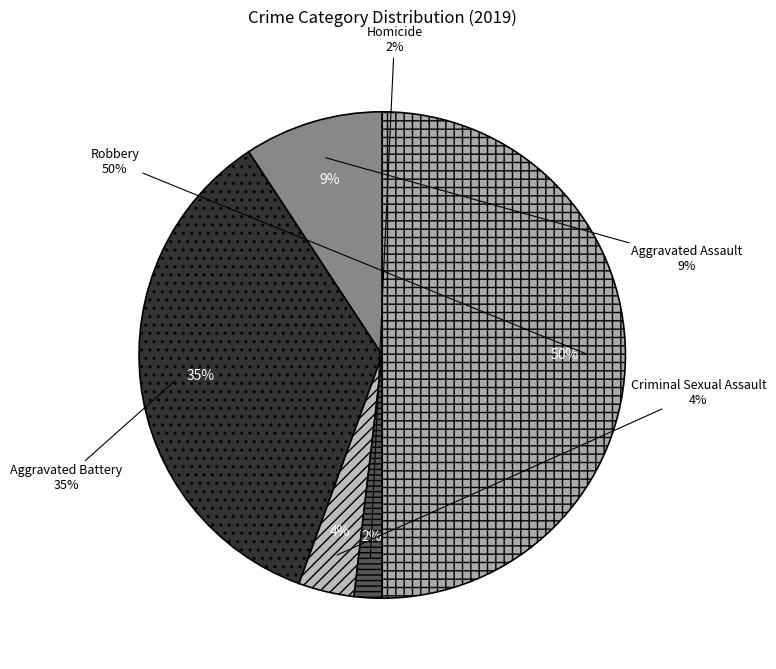

To the nearest percent, what is the difference between the largest and smallest slice percentages?

48%